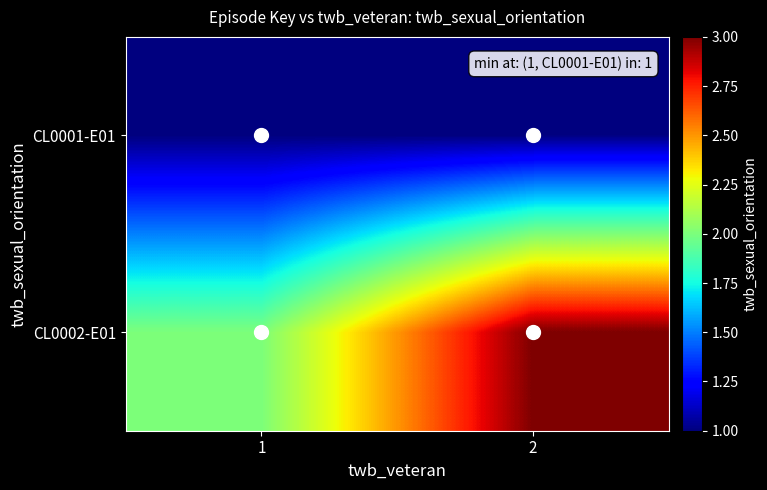

Which category has the lowest value across all series?

1